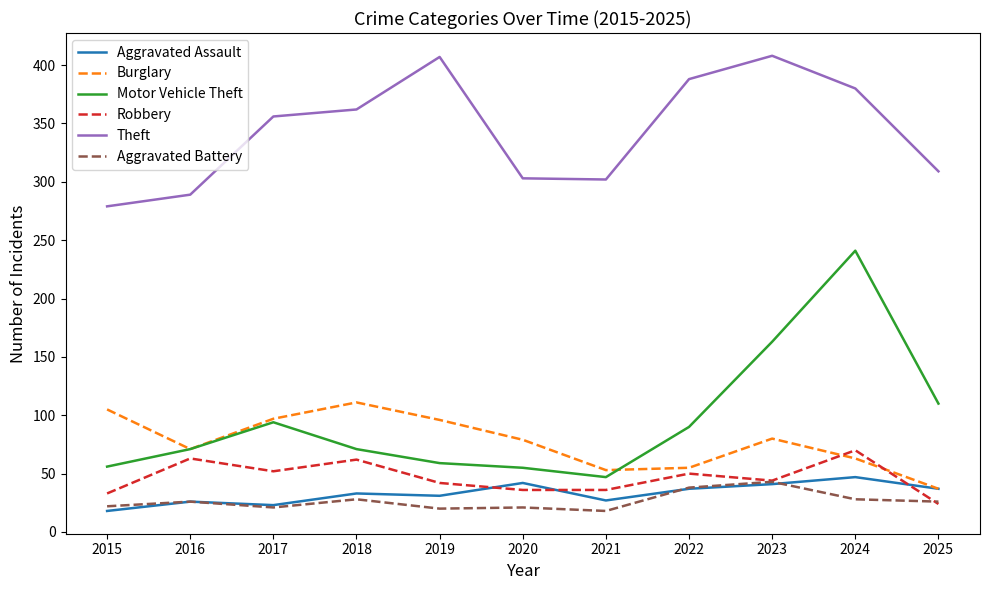

The Aggravated Assault series shows 33 at 2018. True or false?

True